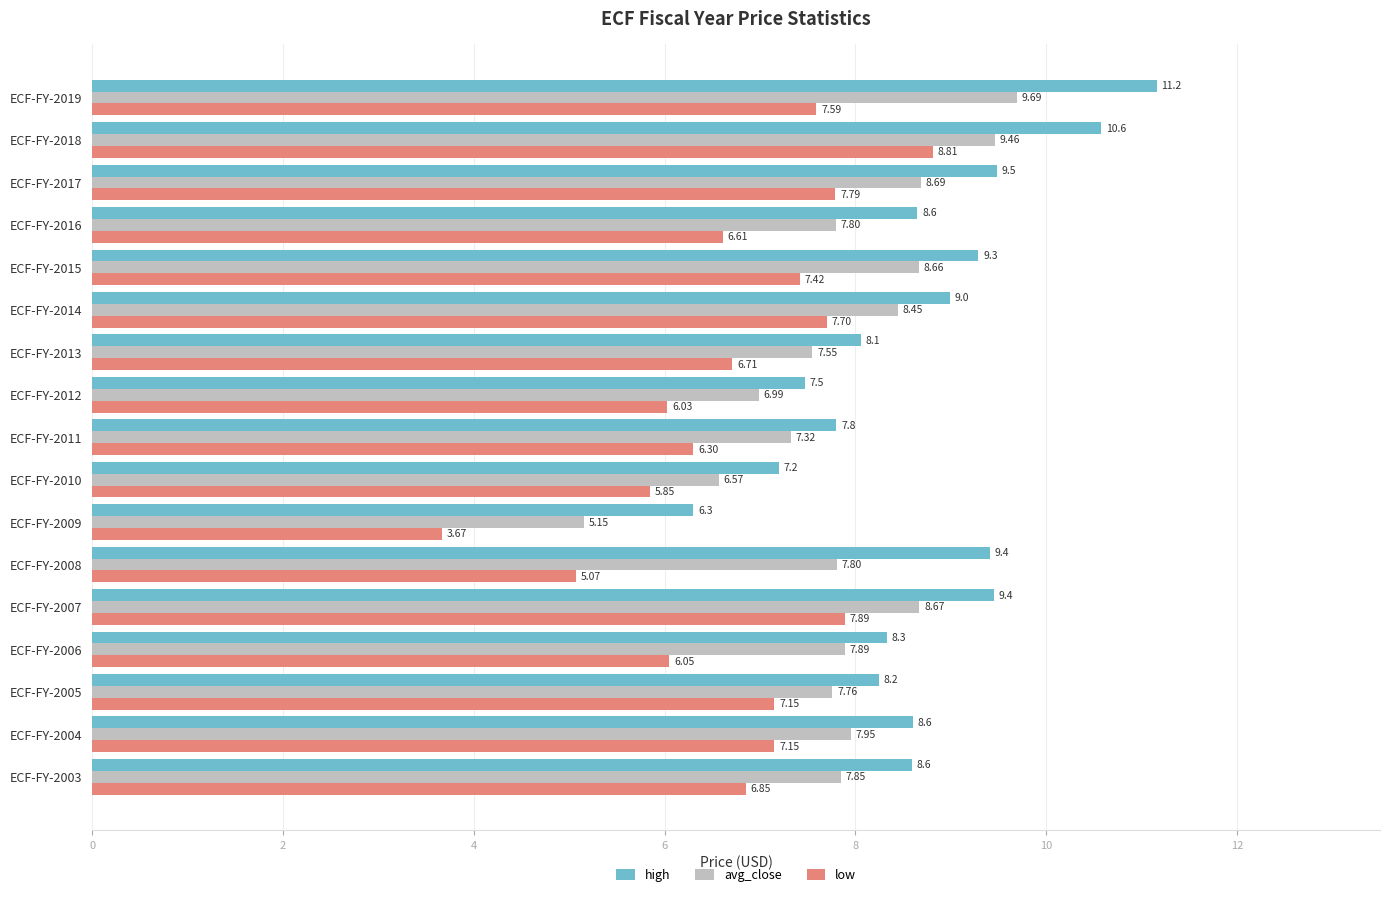

Which series has the largest total across all categories?

high